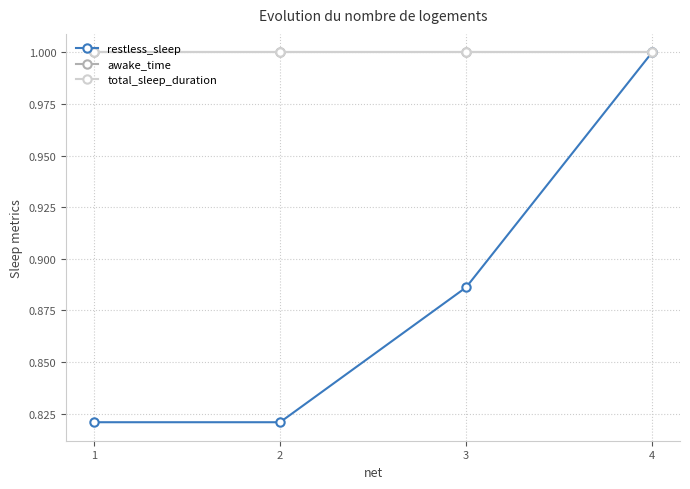

Does the chart have visible grid lines?

Yes